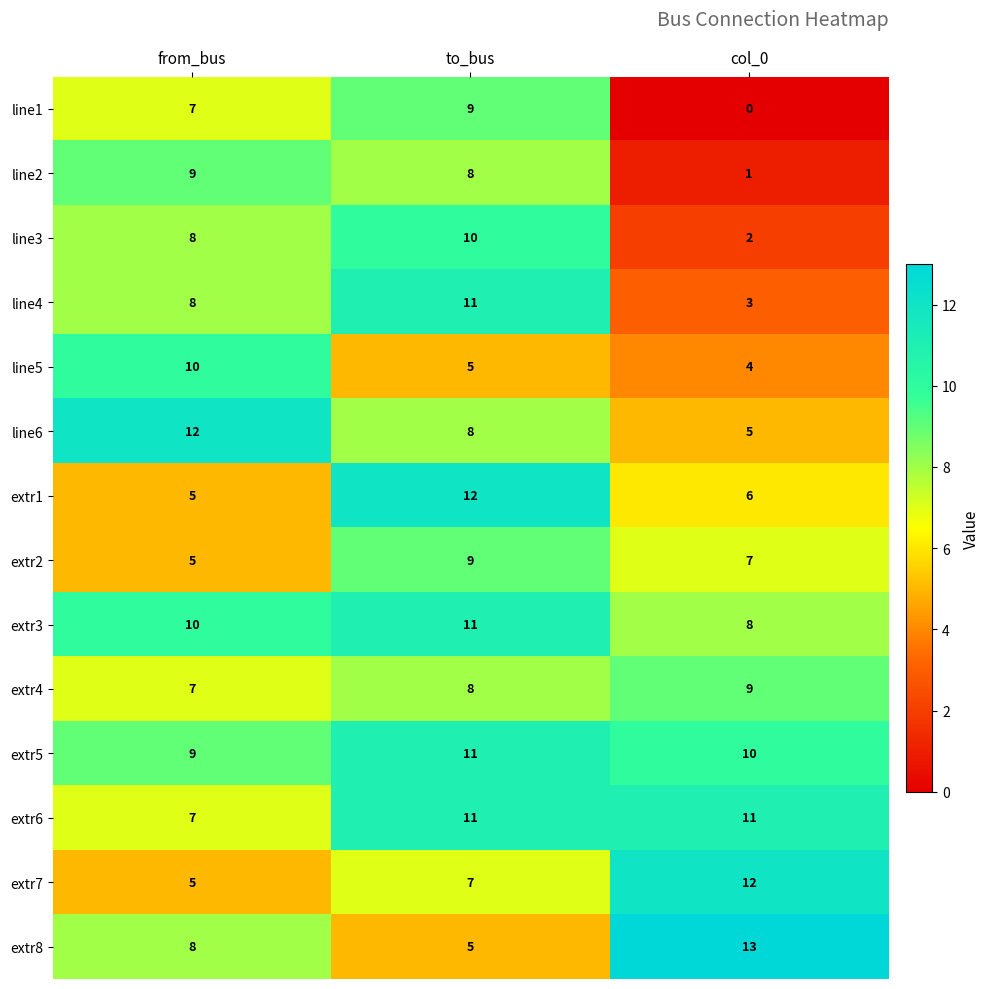

Is it true that extr5 equals 9 at from_bus?

True